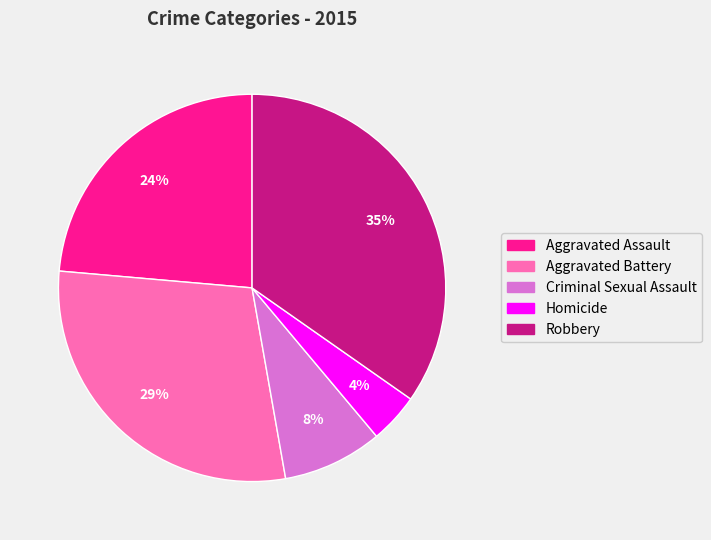

Is the sum of Homicide and Robbery greater than half?

No